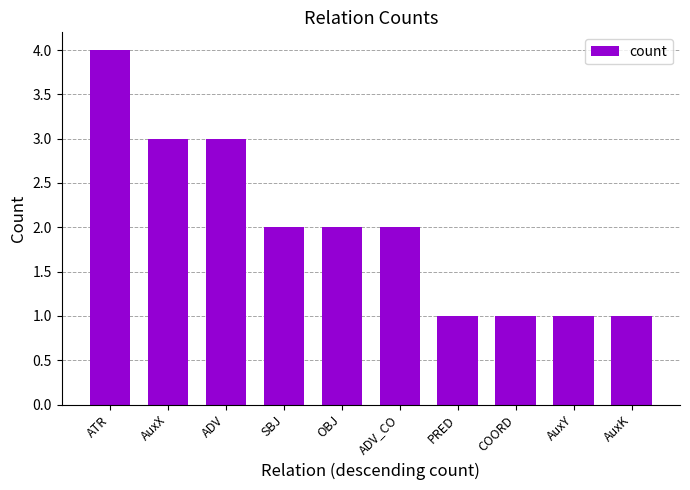

Reading left to right, what are all the values shown in this chart?

ATR=4	AuxX=3	ADV=3	SBJ=2	OBJ=2	ADV_CO=2	PRED=1	COORD=1	AuxY=1	AuxK=1